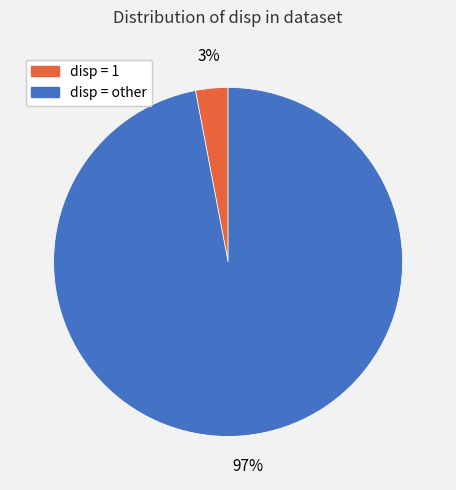

Is there any slice that represents more than half of the pie?

Yes